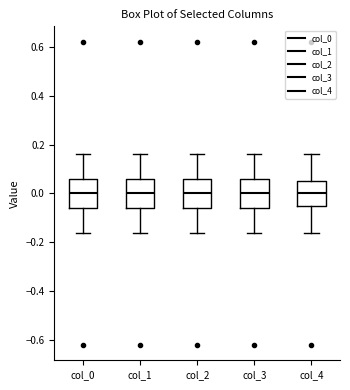

Reading left to right, transcribe this box plot: for each box, give where its median line is, the range the box spans, and where its two whiskers end, as read against the y-axis. The values are not printed on the chart, so give them approximately, as read against the axis.

col_0: median 0.00, box -0.06 to 0.06, whiskers -0.16 to 0.16
col_1: median 0.00, box -0.06 to 0.06, whiskers -0.16 to 0.16
col_2: median 0.00, box -0.06 to 0.06, whiskers -0.16 to 0.16
col_3: median 0.00, box -0.06 to 0.06, whiskers -0.16 to 0.16
col_4: median 0.00, box -0.06 to 0.06, whiskers -0.16 to 0.16